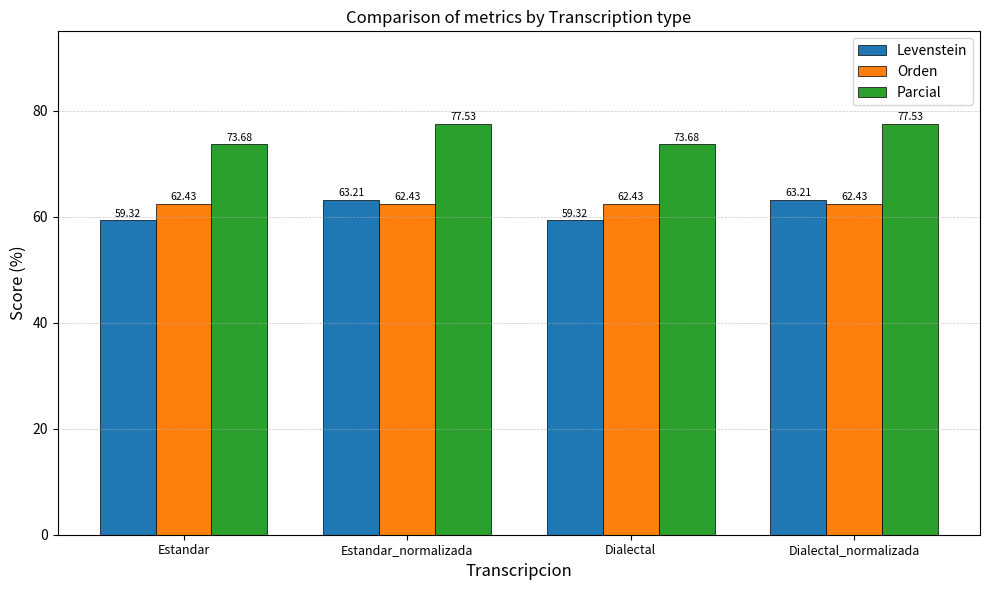

Is it true that Parcial equals 73.7 at Dialectal?

True